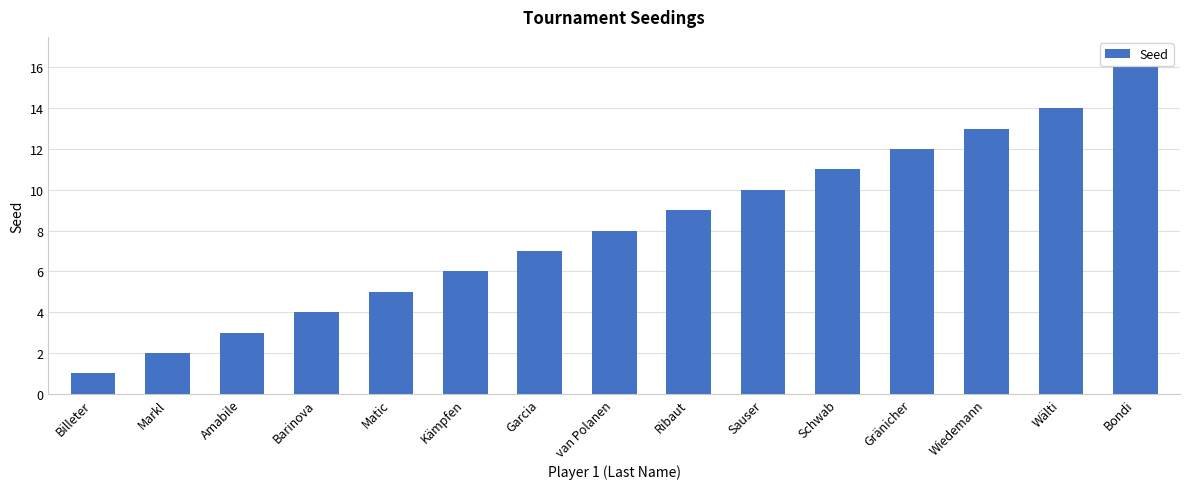

What is the smallest value displayed?

1